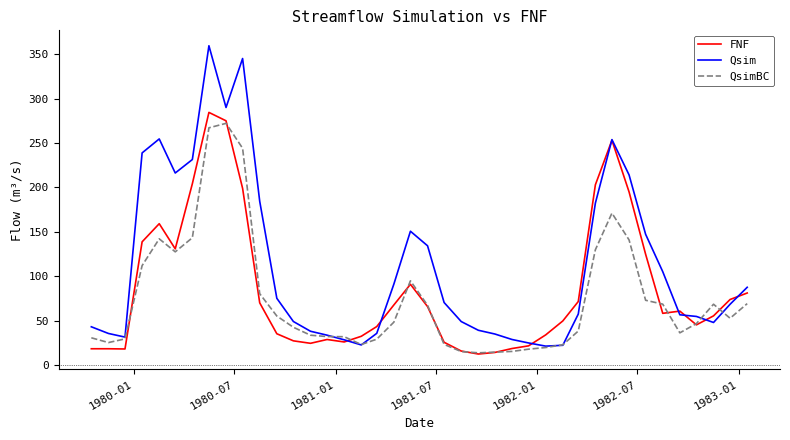

What is the maximum value for FNF?

284.4